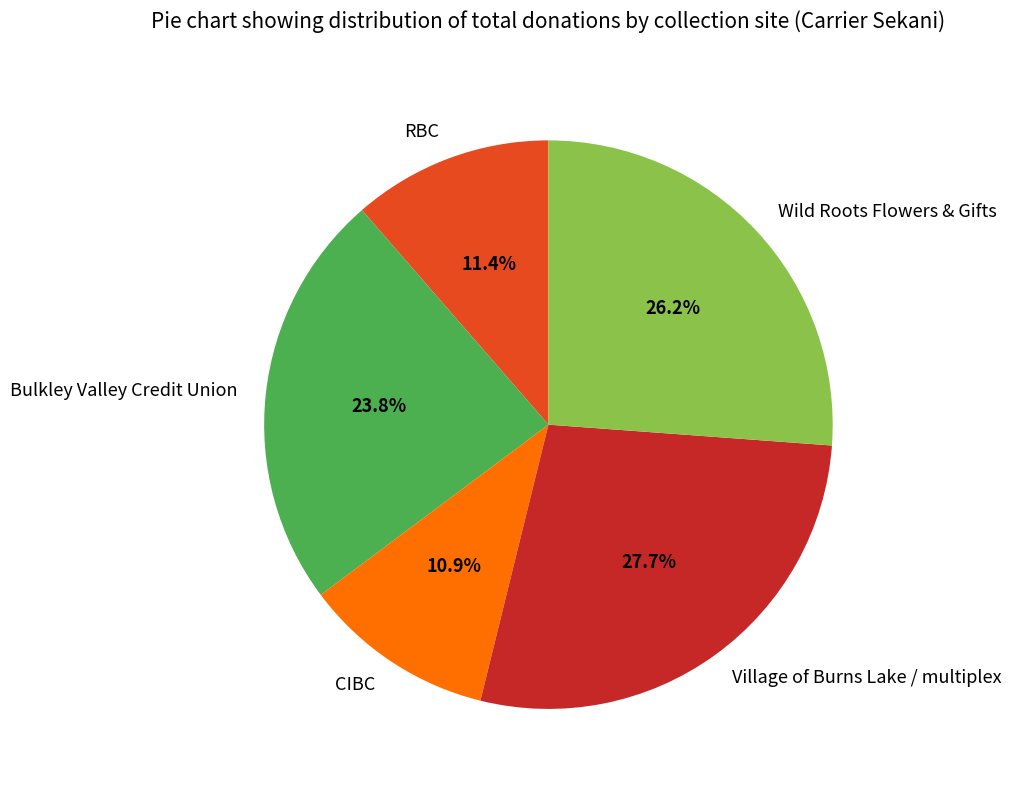

Between CIBC and Wild Roots Flowers & Gifts, which is larger?

Wild Roots Flowers & Gifts